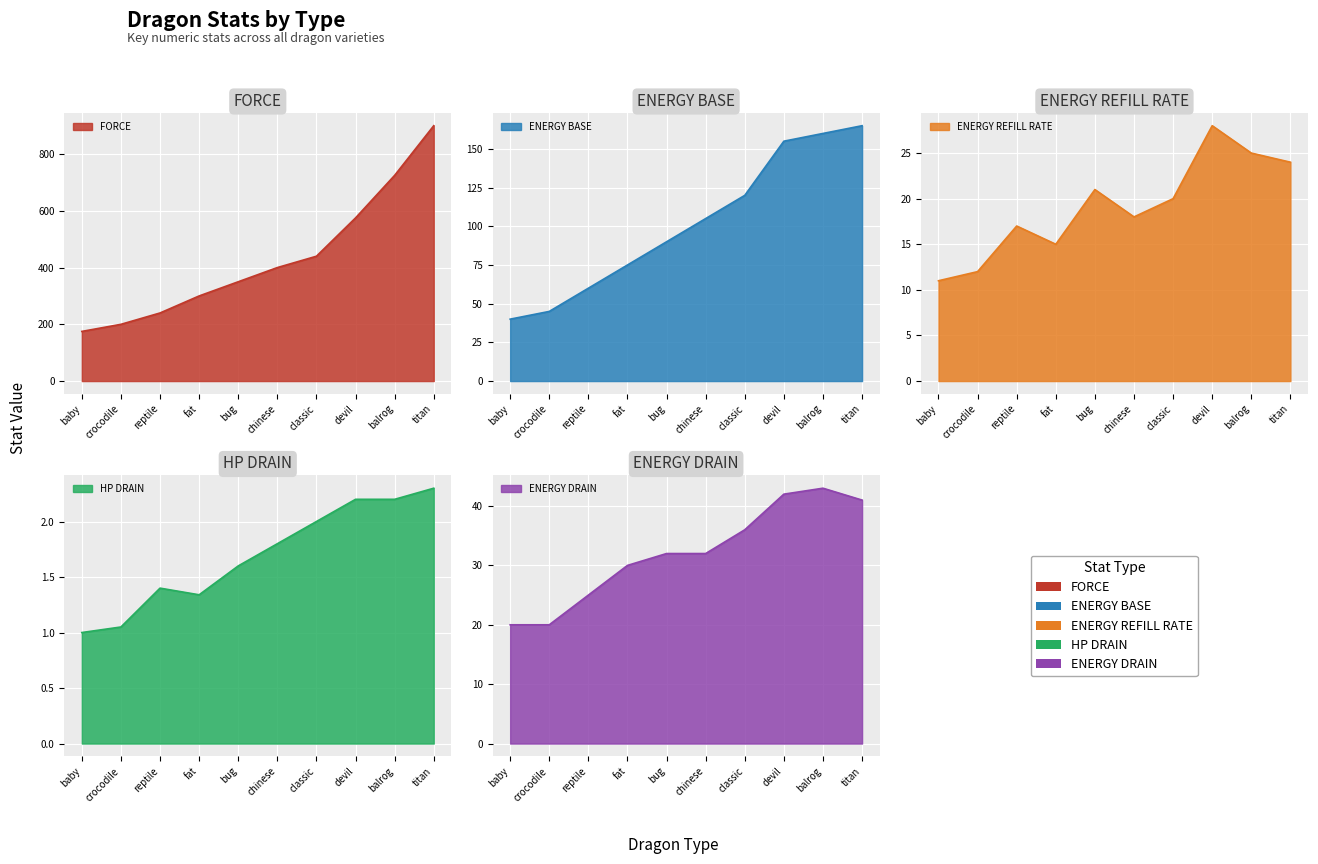

What is the difference between the FORCE values at crocodile and fat?

100.0